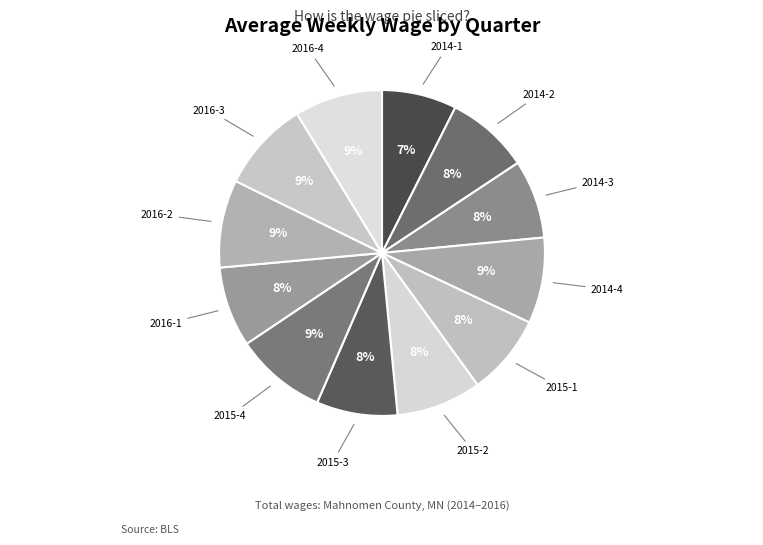

To the nearest percent, what is the combined percentage of 2014-3 and 2014-2?

16%